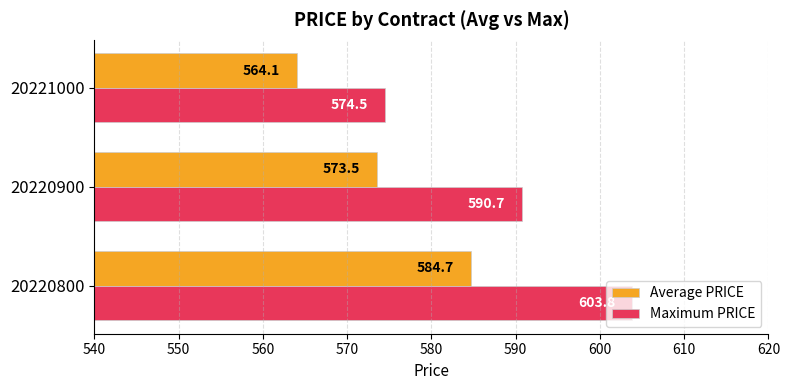

What is the approximate value of Average PRICE at 20220900?

573.5